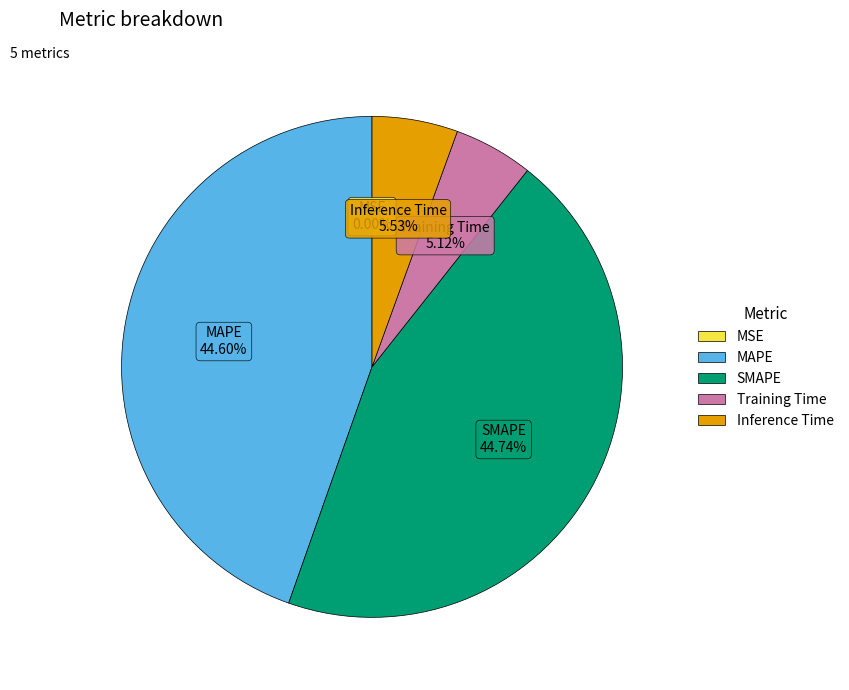

Does Inference Time account for over 50% of the chart?

No